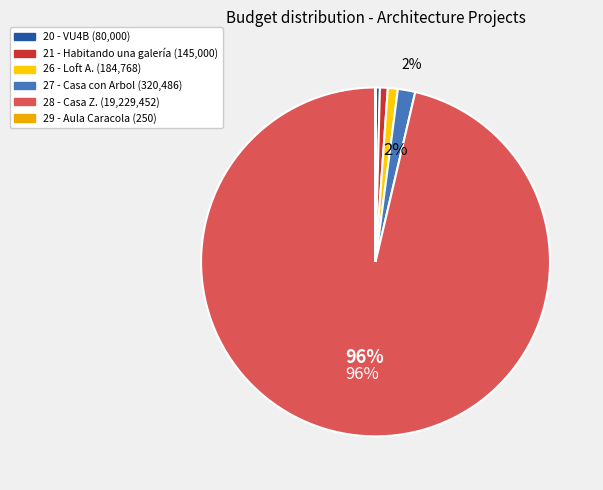

Rank the categories by value from highest to lowest.

28, 27, 26, 21, 20, 29